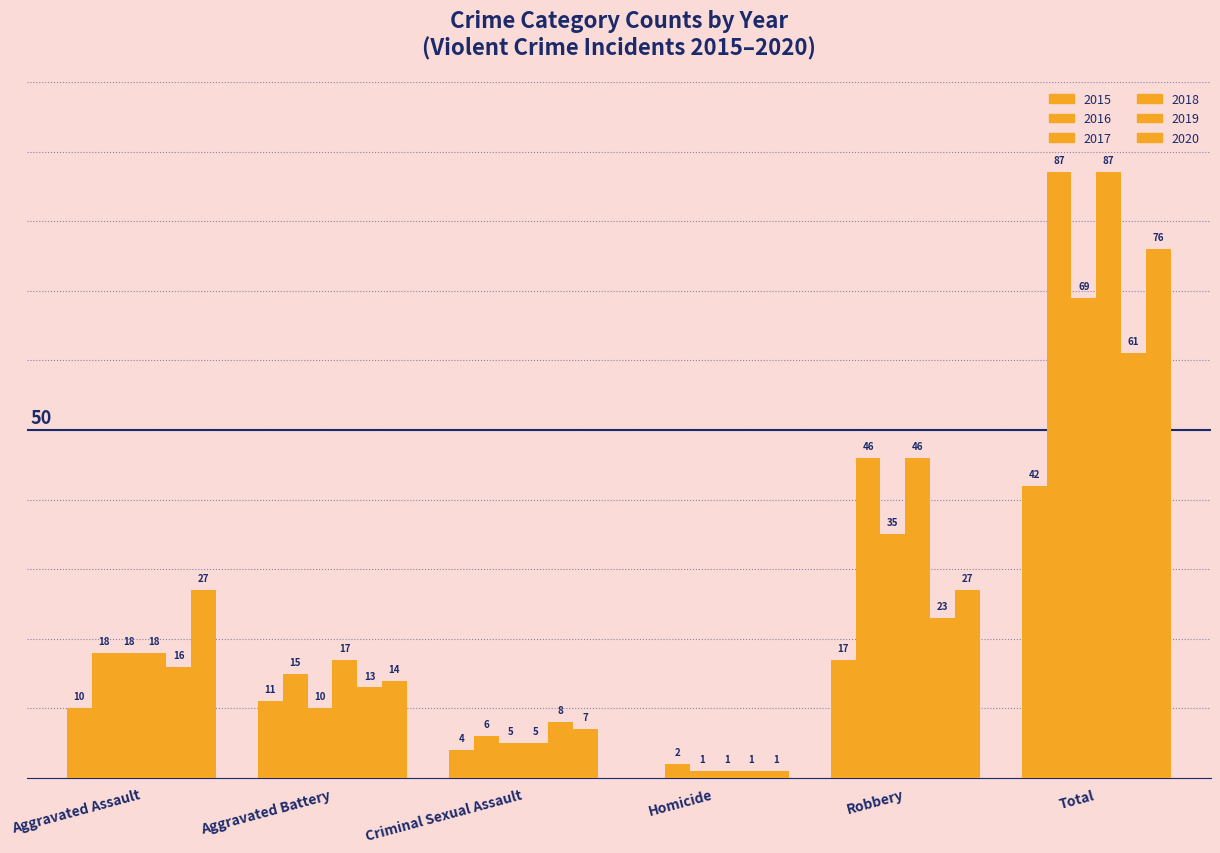

What is the total value across all series at Criminal Sexual Assault?

35